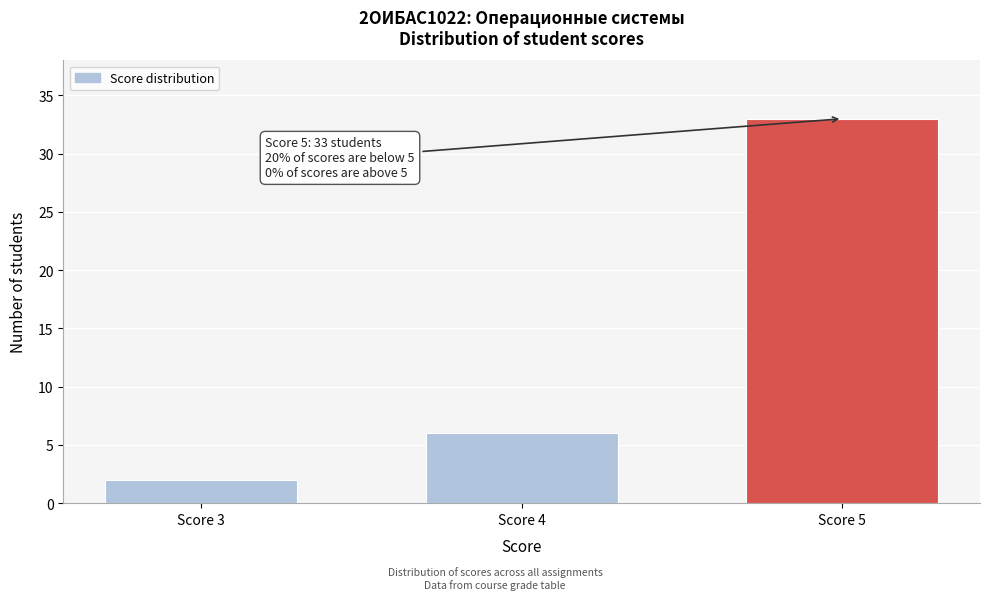

Reading left to right, list all the values displayed in this chart.

Score 3=2	Score 4=6	Score 5=33